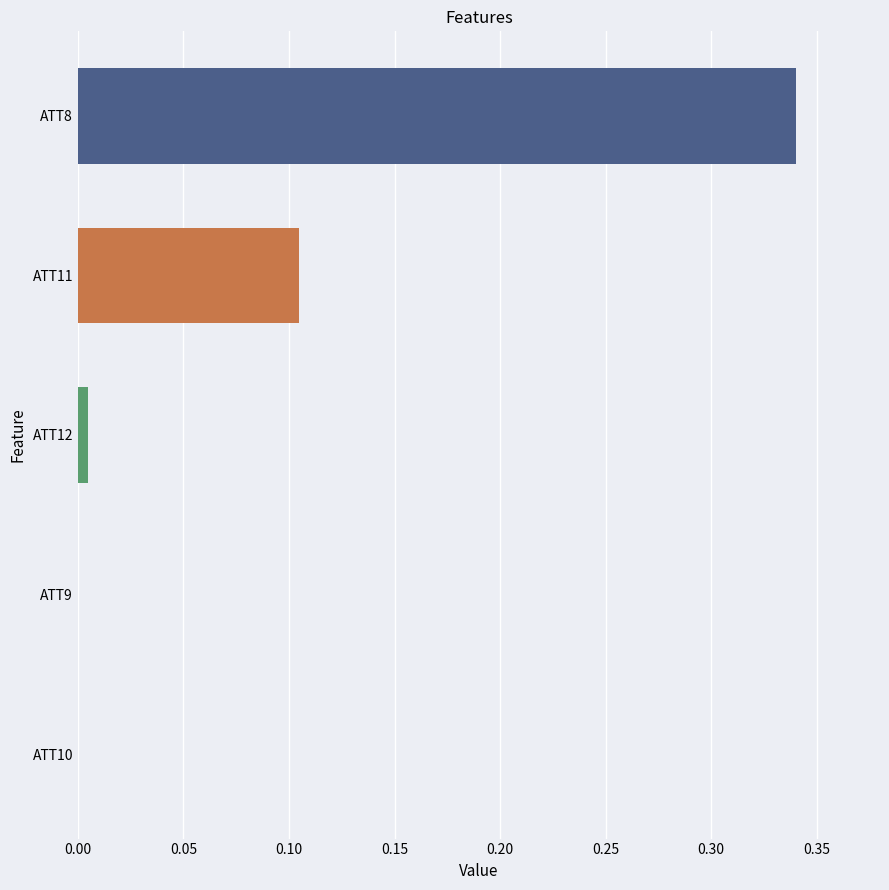

How many data points does each series have?

5